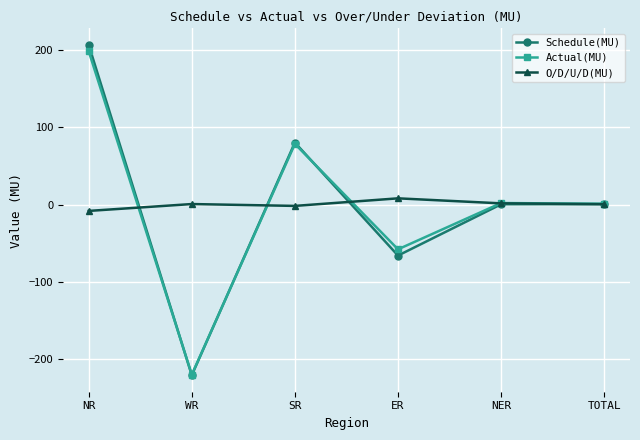

Which series has the widest spread of values?

Schedule(MU)